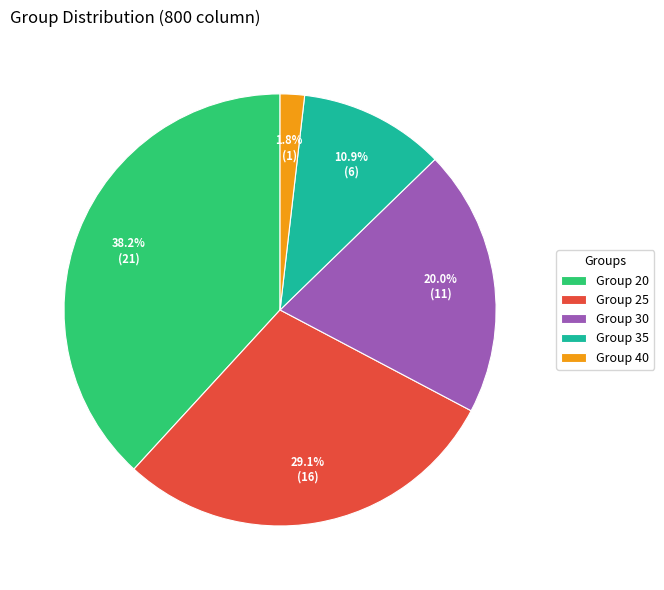

Is there any slice that represents more than half of the pie?

No